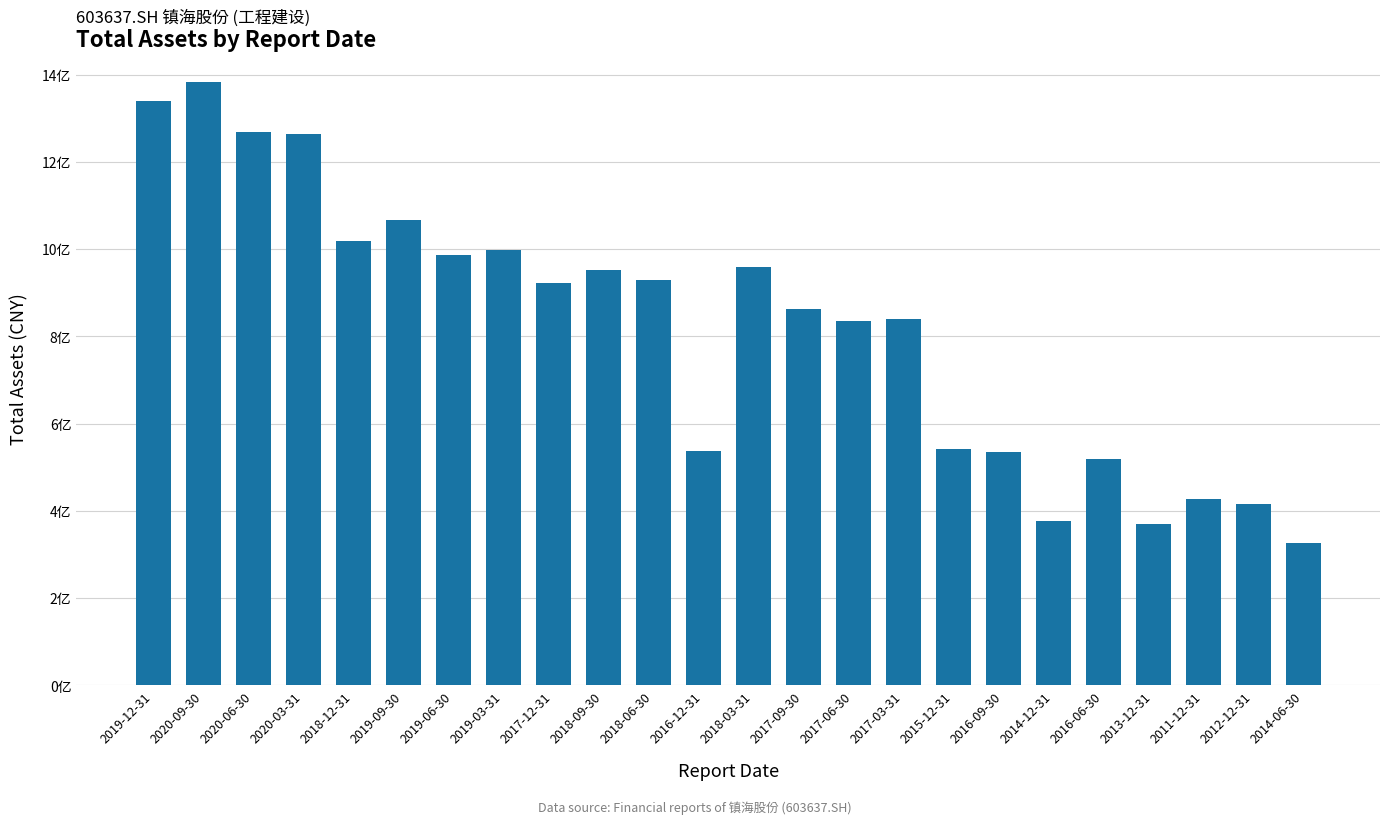

What is the average value?

819872795.5